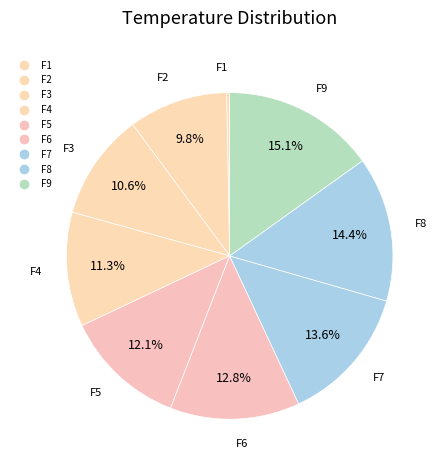

How many segments does this pie chart have?

9